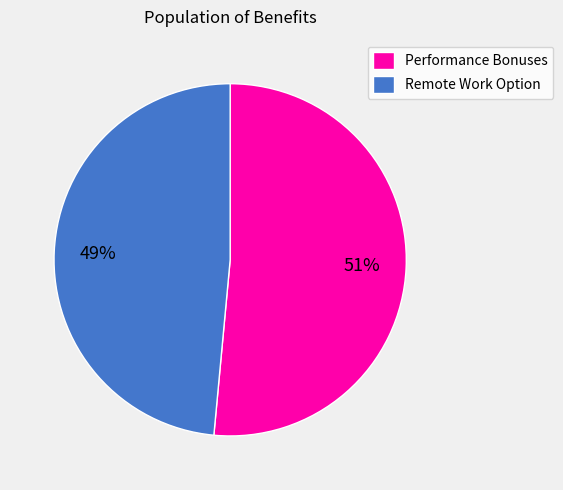

Which has a higher value, Remote Work Option or Performance Bonuses?

Performance Bonuses